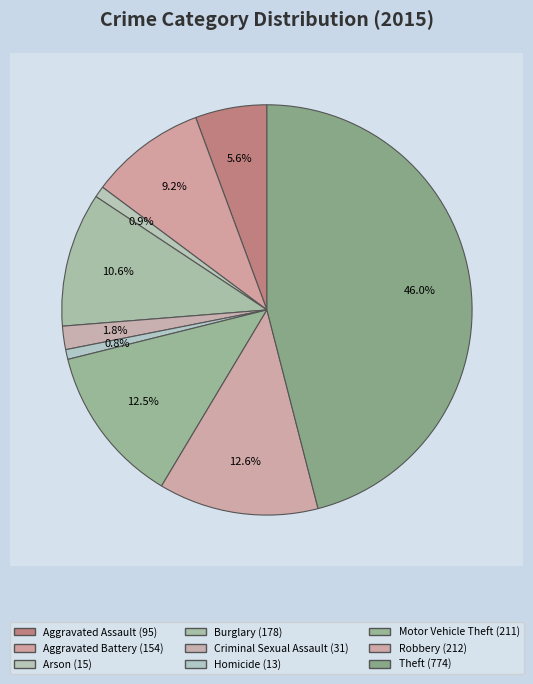

Is Criminal Sexual Assault the majority of the pie?

No